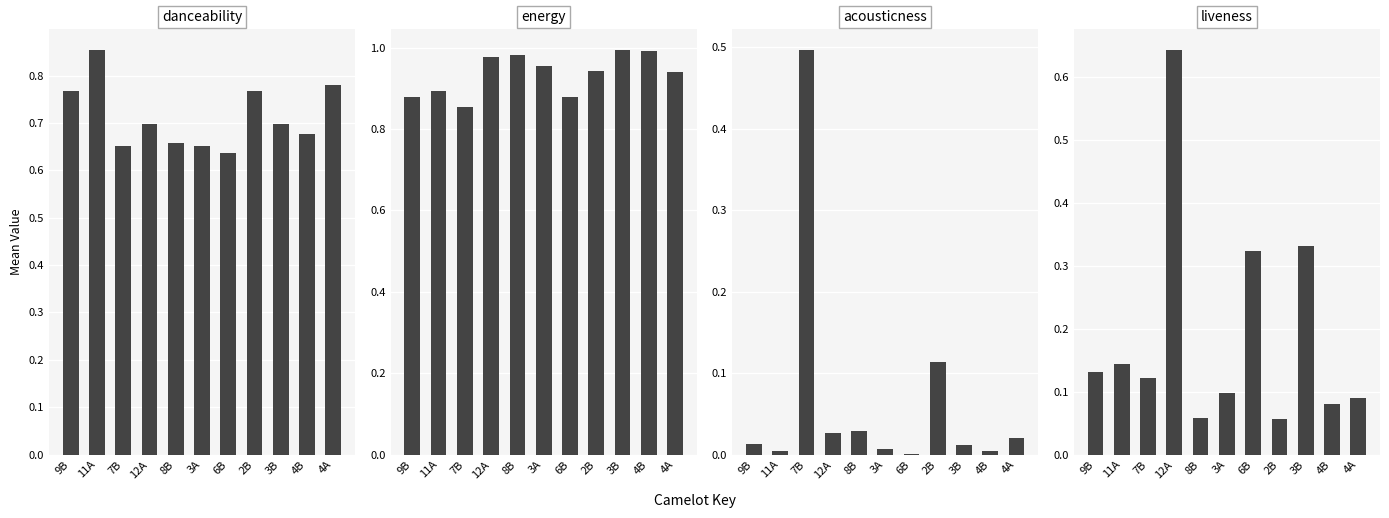

The value of energy at 4A is 1.6. True or false?

False